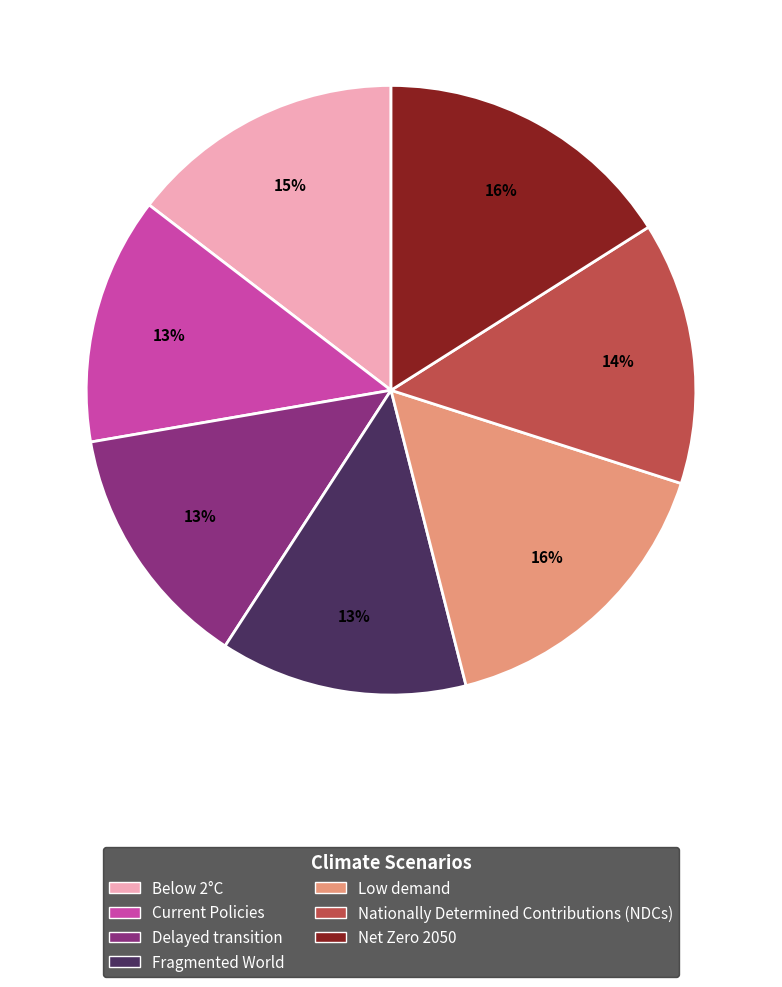

To the nearest percent, what portion does Below 2°C represent?

15%